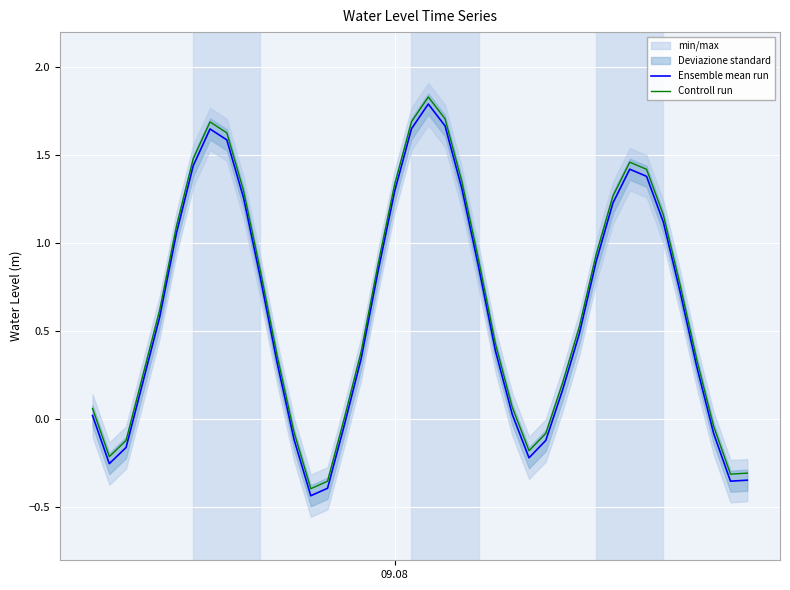

True or false: Ensemble mean run and Controll run cross at least once.

False